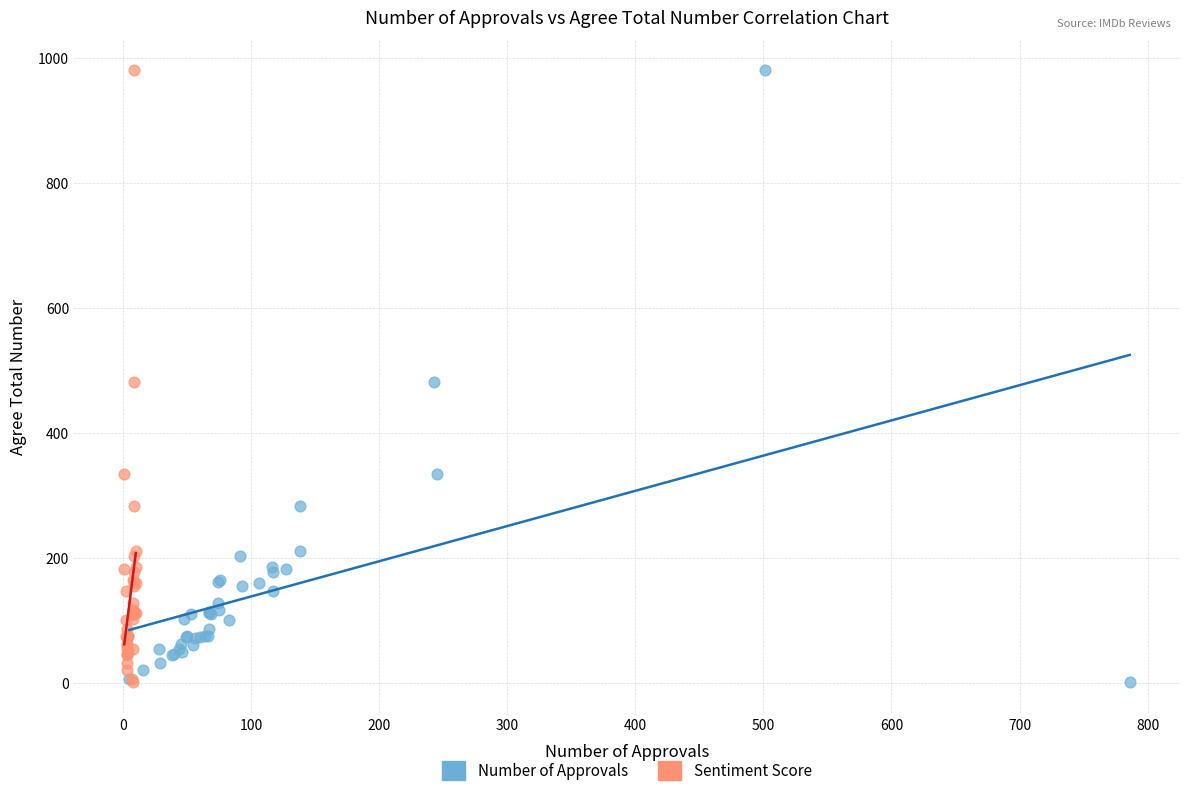

What are all the series names shown in the legend?

Number of Approvals, Sentiment Score